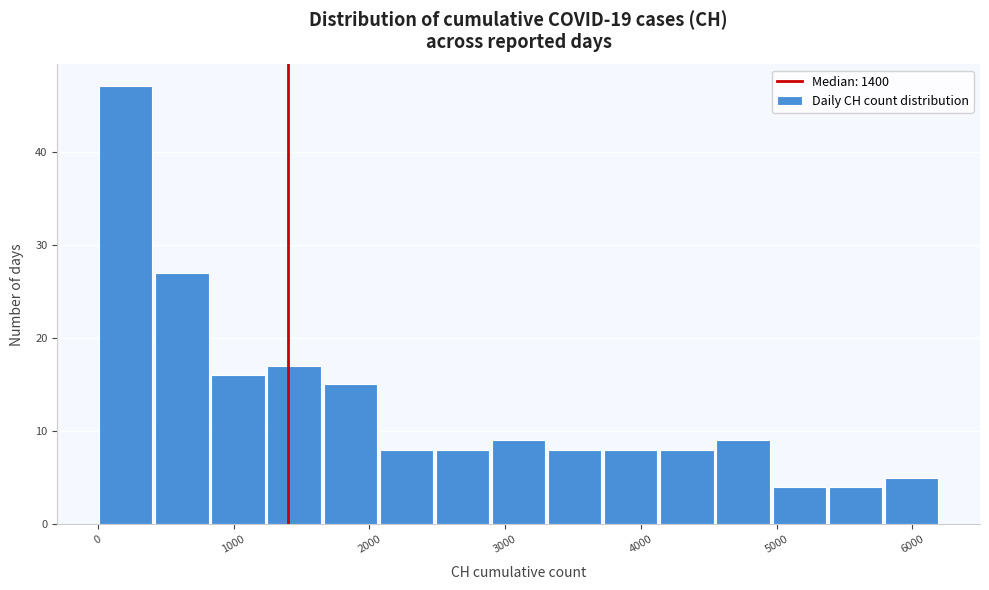

Over which range of the x-axis is the bar tallest?

0 to 400